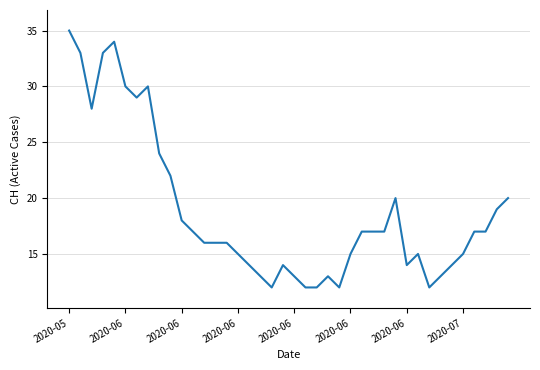

What is the difference between the maximum and minimum values?

23